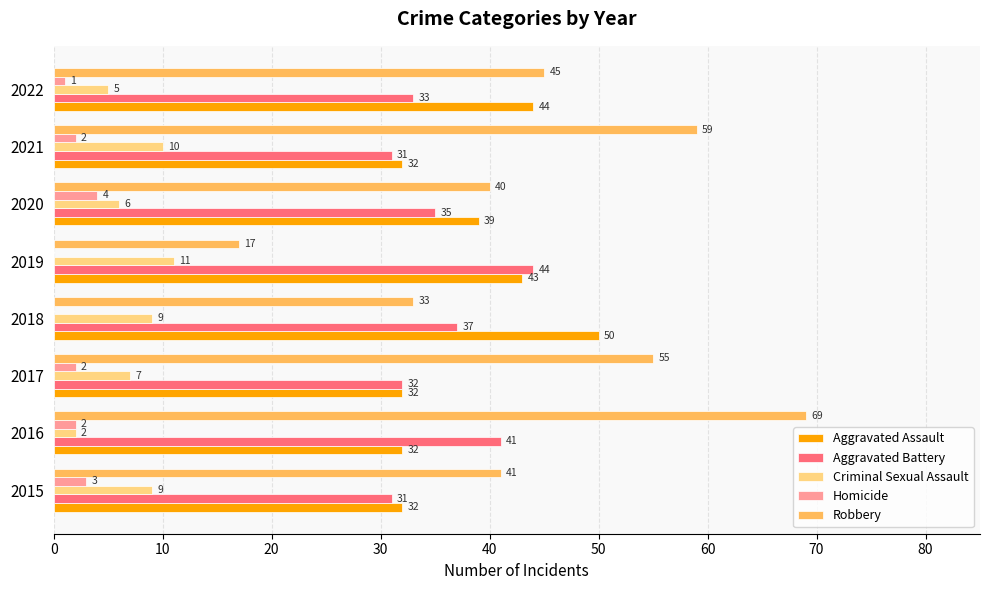

At which label is Criminal Sexual Assault closest to 6?

2020